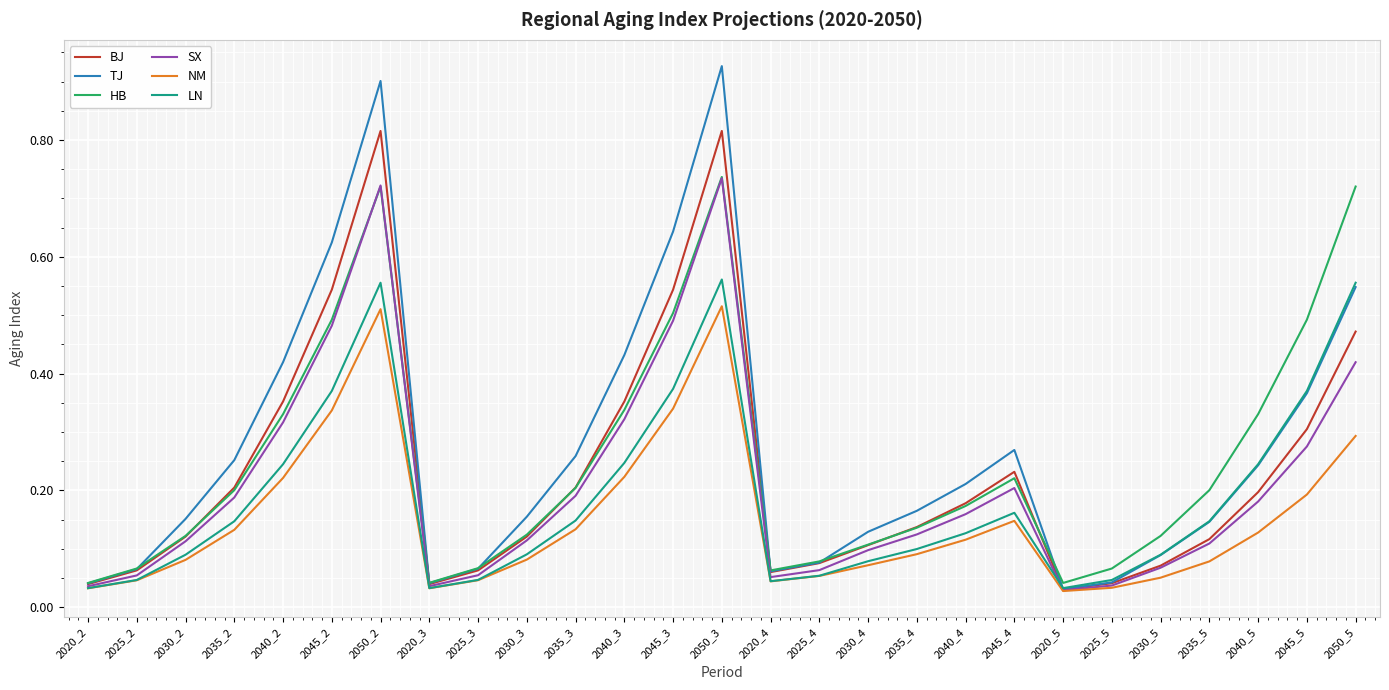

The value of TJ at 2040_4 is 0.2. True or false?

True